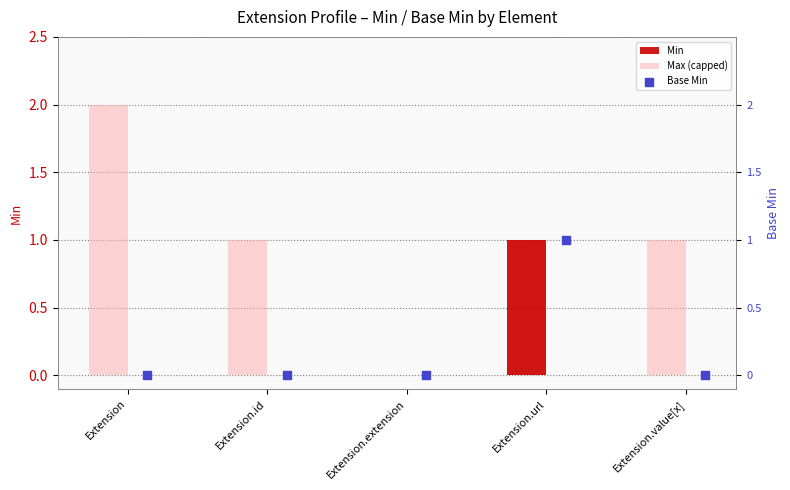

Which series has the largest total across all categories?

Max (capped)